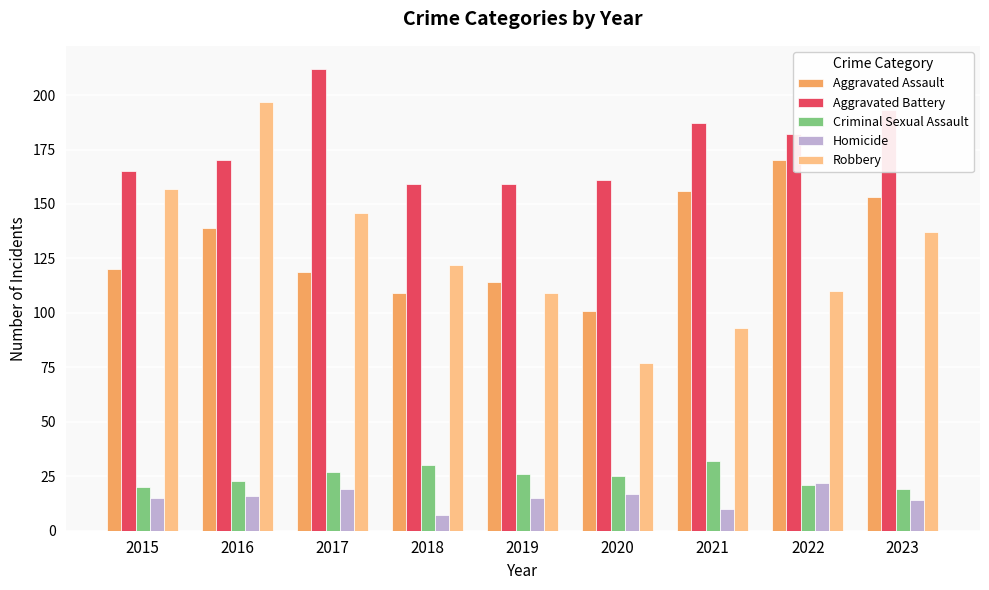

Reading right to left, extract all data points from this chart.

Aggravated Assault: 153	170	156	101	114	109	119	139	120
Aggravated Battery: 193	182	187	161	159	159	212	170	165
Criminal Sexual Assault: 19	21	32	25	26	30	27	23	20
Homicide: 14	22	10	17	15	7	19	16	15
Robbery: 137	110	93	77	109	122	146	197	157